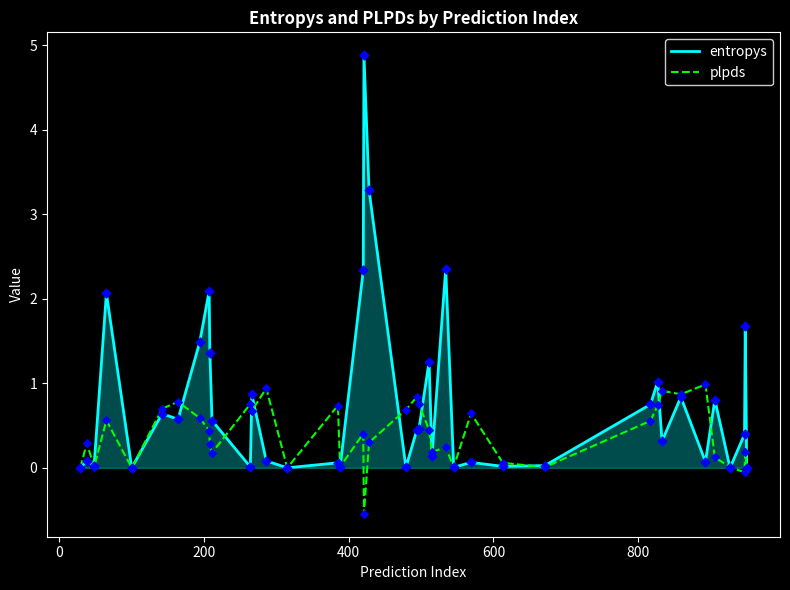

Which series has the largest total across all categories?

entropys